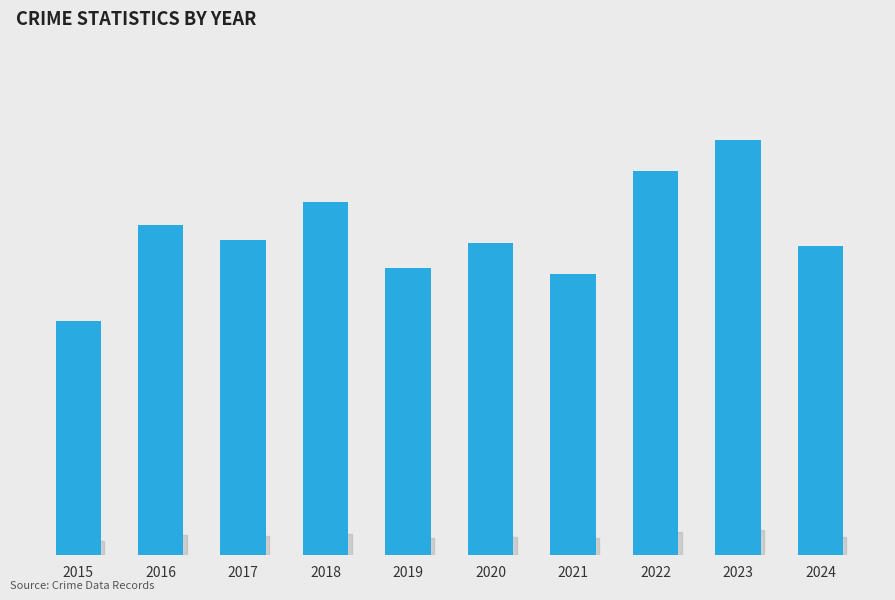

How many categories are shown in the chart?

10